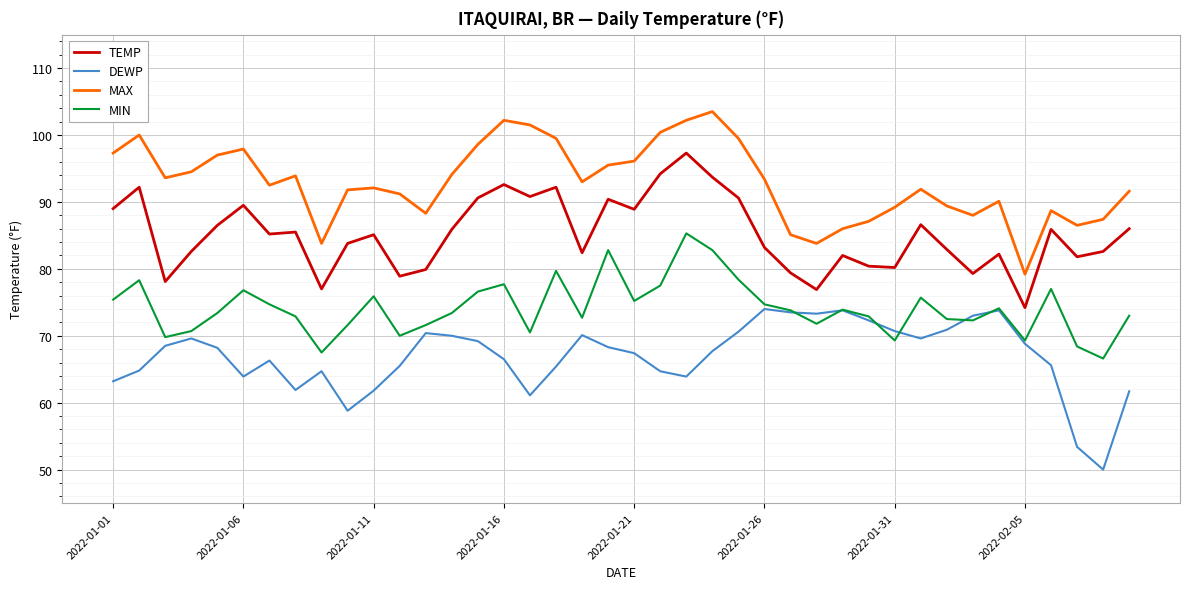

True or false: DEWP and TEMP cross at least once.

False